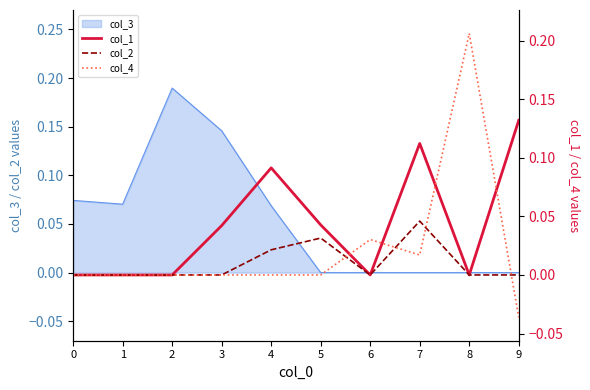

True or false: col_4 has a value of 0.0 at 6.

False